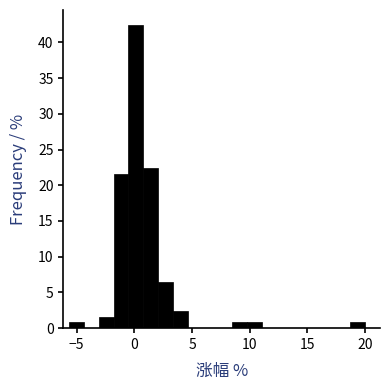

Around what value on the x-axis is the tallest bar? Give the approximate position of its centre, as read against the axis.

0.0